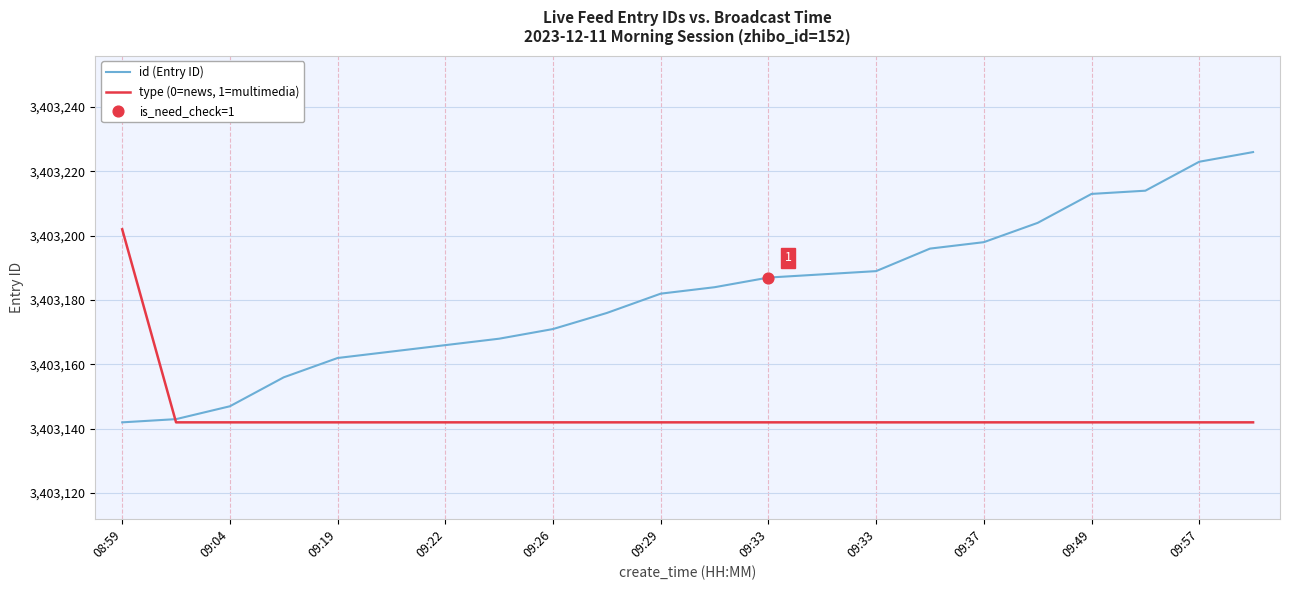

Which series has the largest total across all categories?

id (Entry ID)